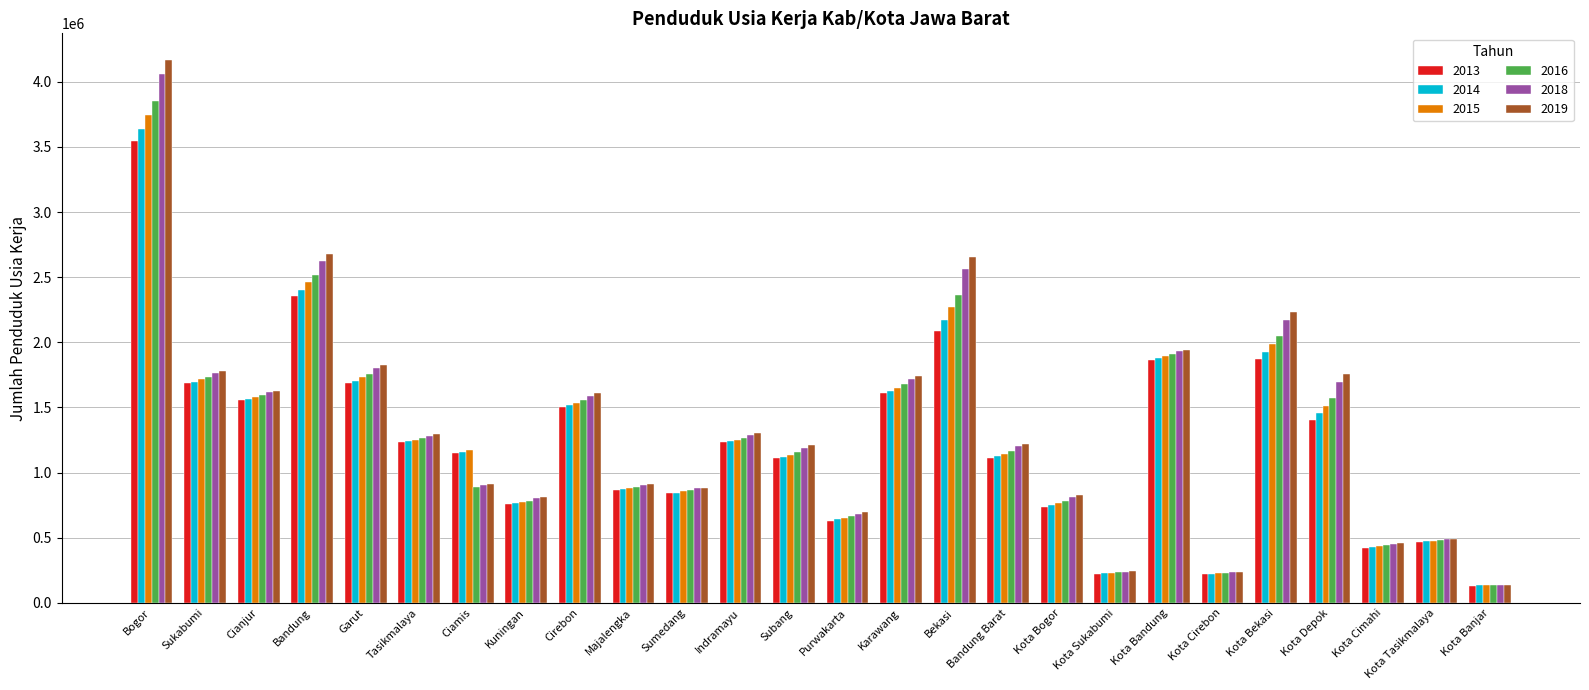

Which series changed the most between Ciamis and Kuningan?

2015